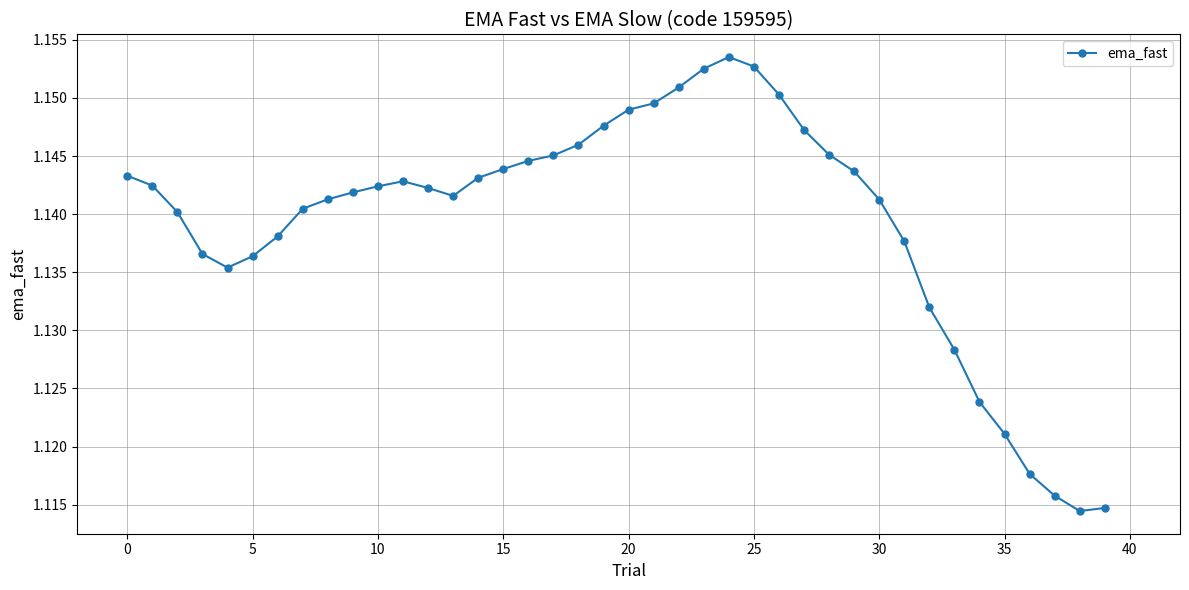

How many values are between 1 and 2?

40